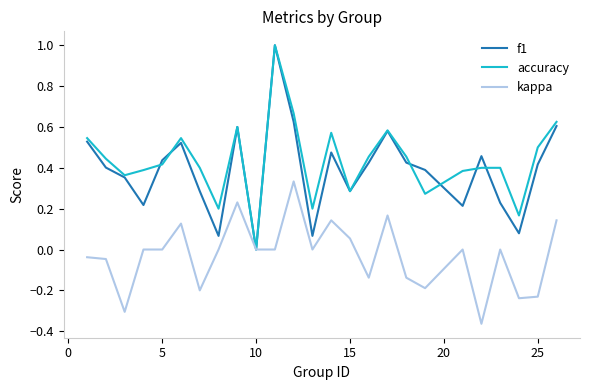

What is the greatest value displayed?

1.0